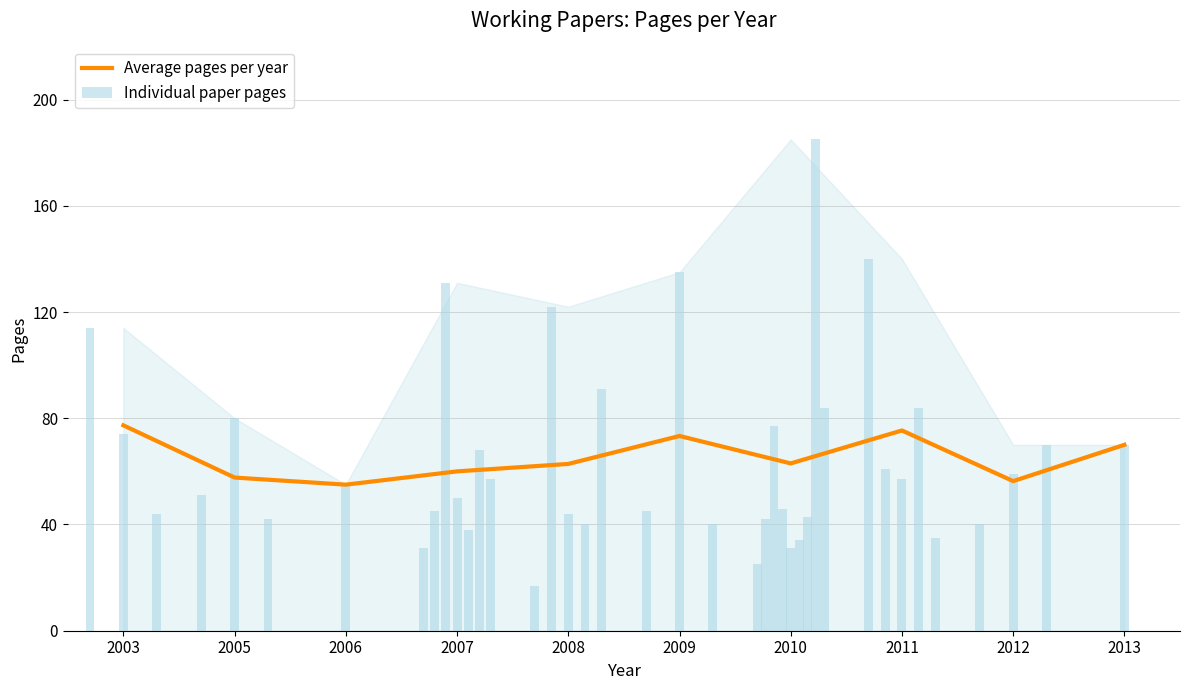

True or false: the data shows 77.3 at 2003.

True